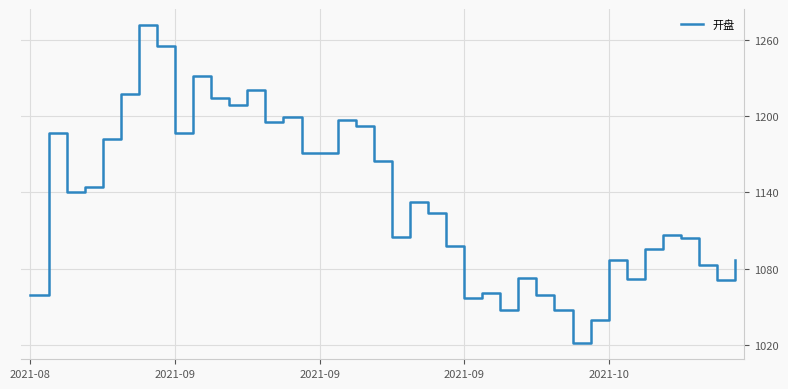

What is the minimum value shown in the chart?

1021.3